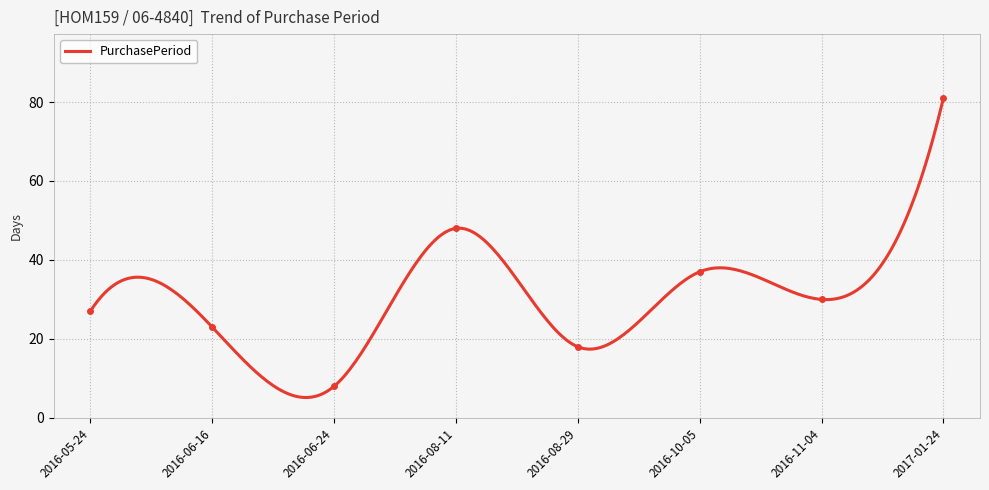

What value does the data have at 2016-08-11, to the nearest 5?

50